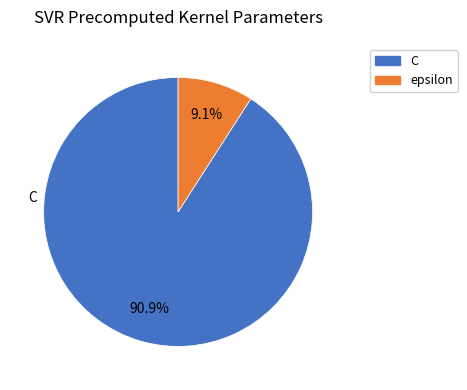

How many slices are in this pie chart?

2